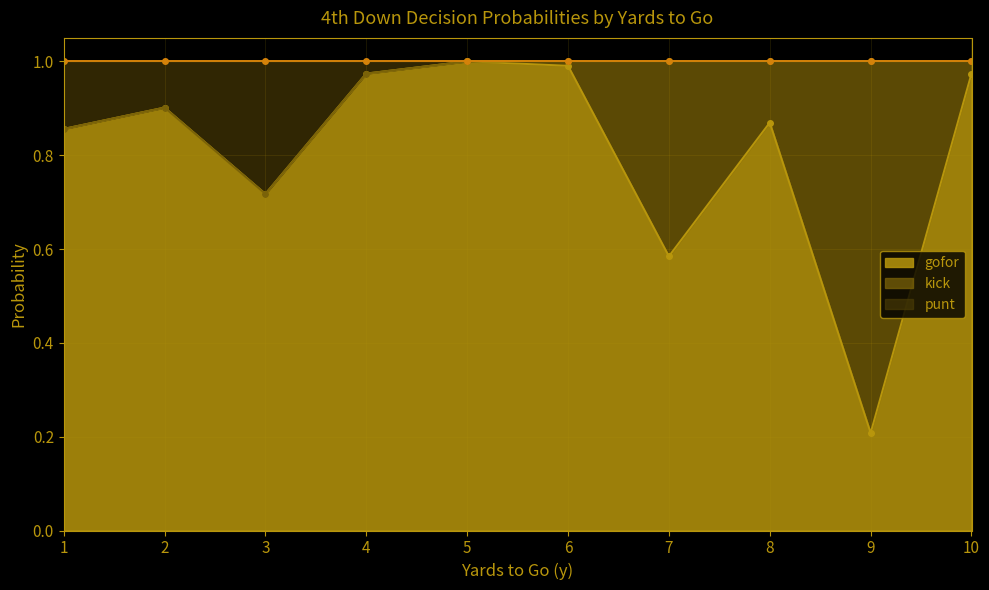

At which category is the sum across all series the highest?

1